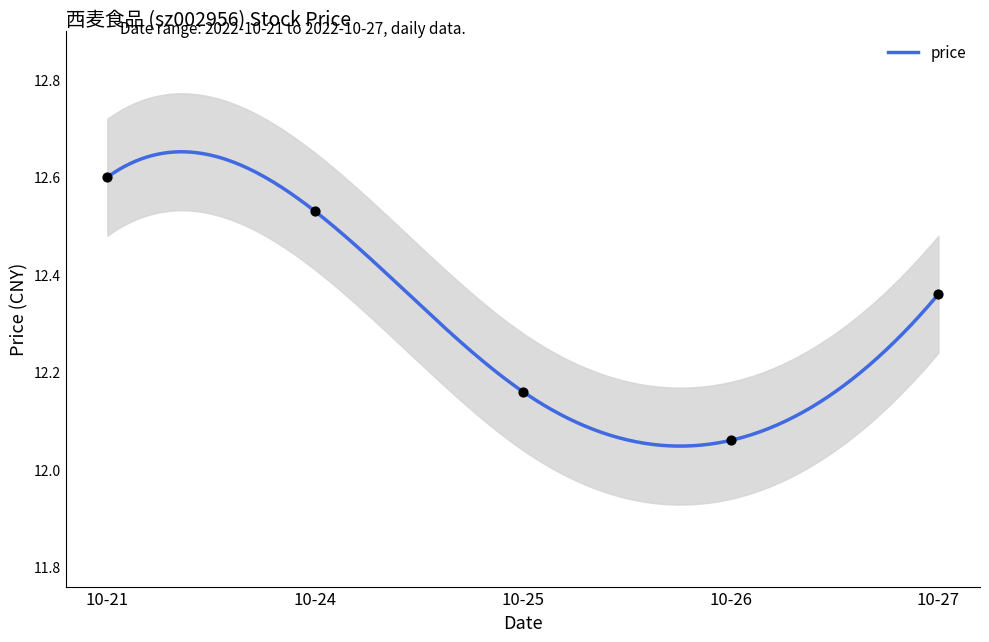

What is the change in value from 10-25 to 10-27?

+0.2